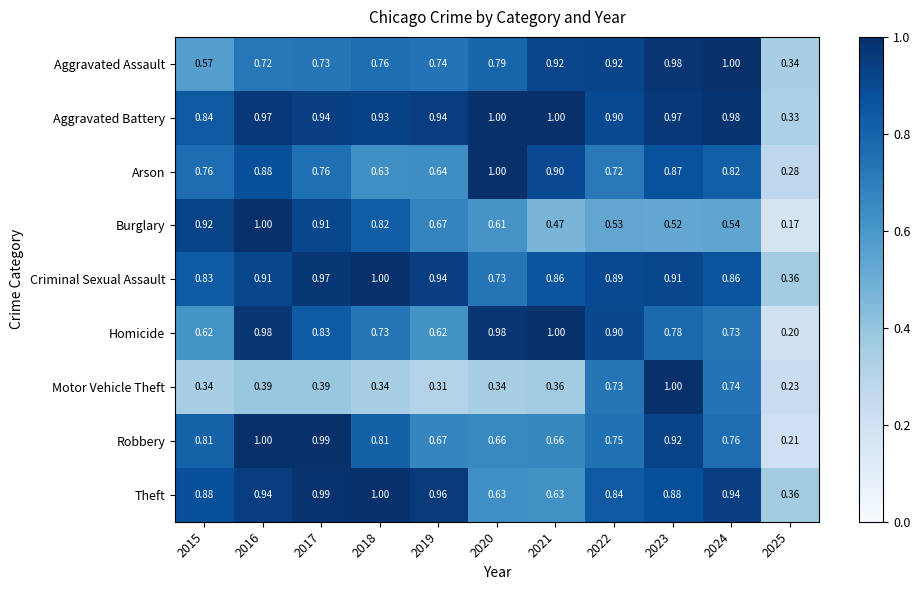

Which series has the largest total across all categories?

Aggravated Battery